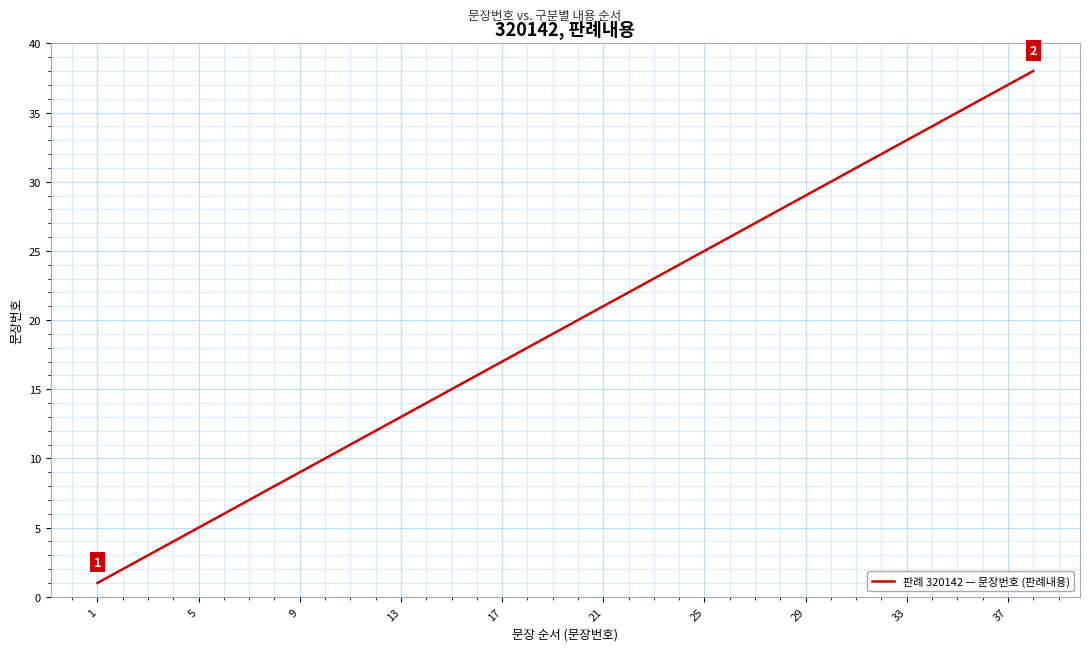

Reading right to left, what are all the values shown in this chart?

38	37	36	35	34	33	32	31	30	29	28	27	26	25	24	23	22	21	20	19	18	17	16	15	14	13	12	11	10	9	8	7	6	5	4	3	2	1